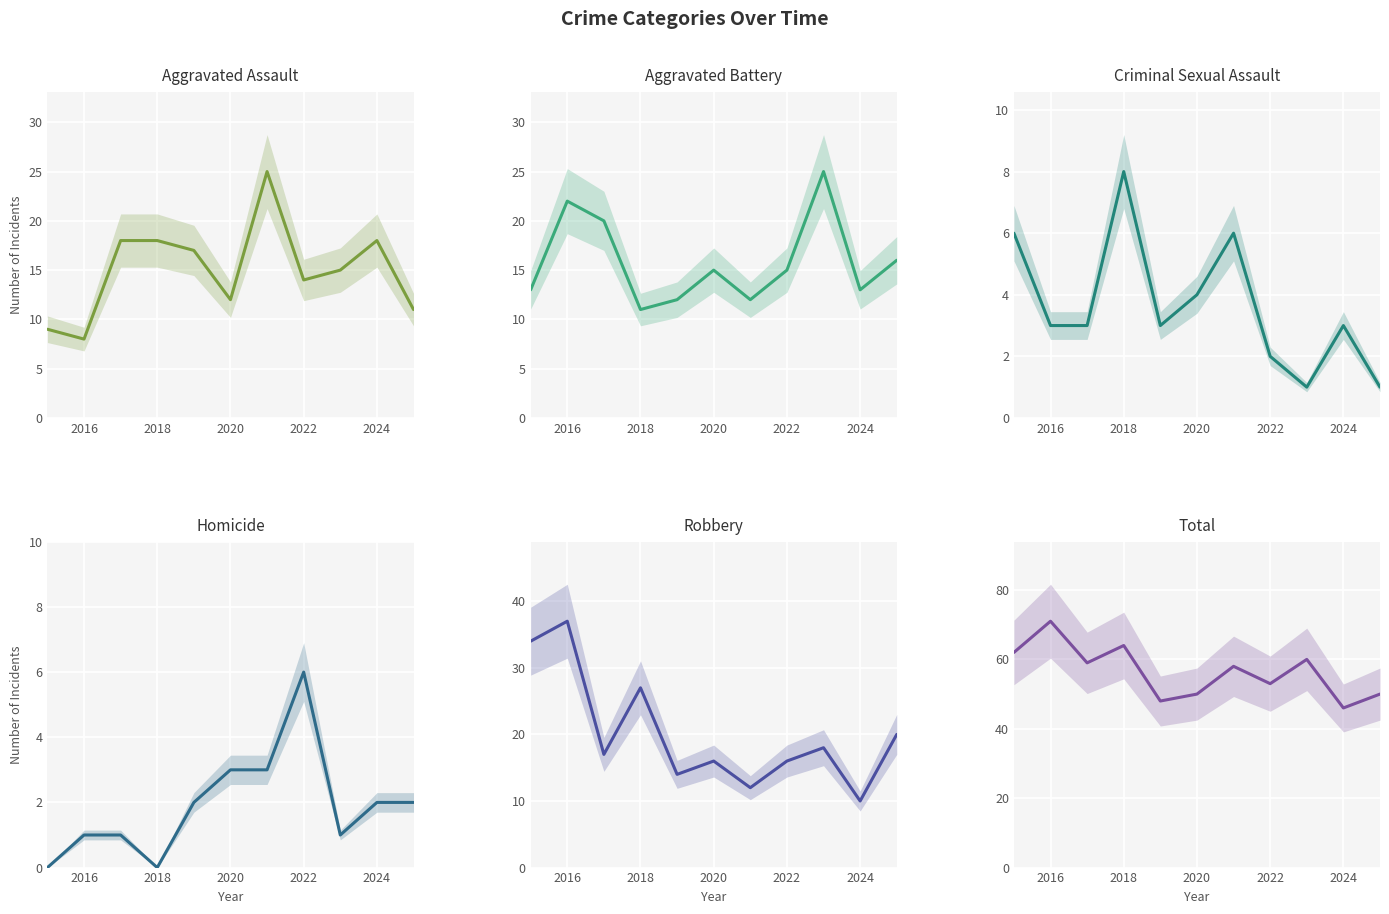

Is the value of Homicide at 2022 greater than the value of Total at 2022?

No